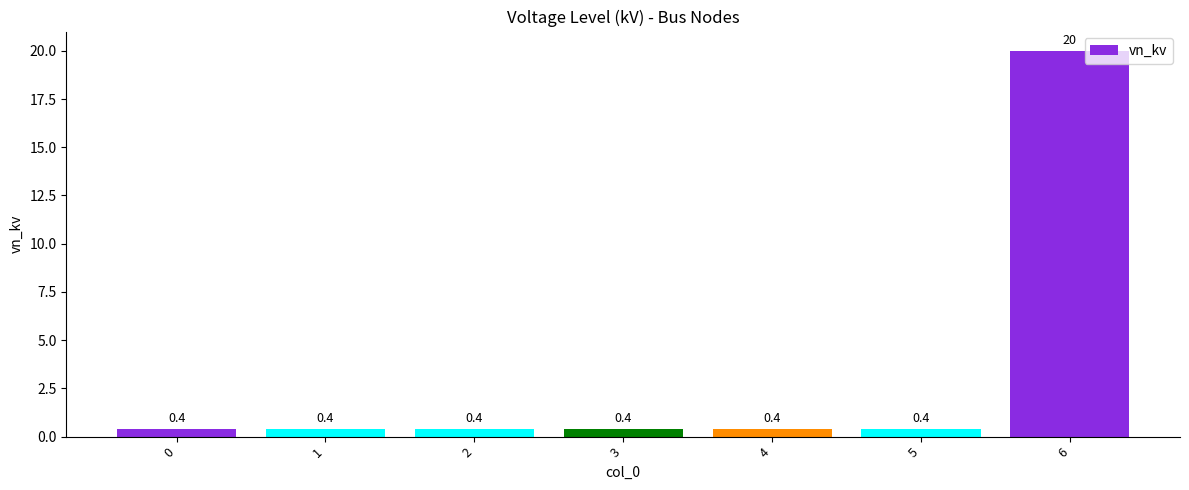

What is the difference between the maximum and second lowest values?

19.6